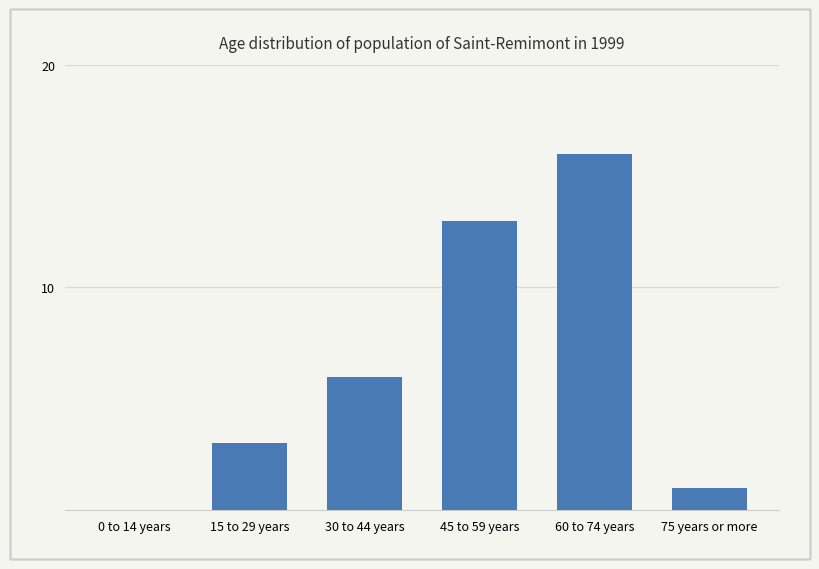

Count the number of data series in this chart.

1